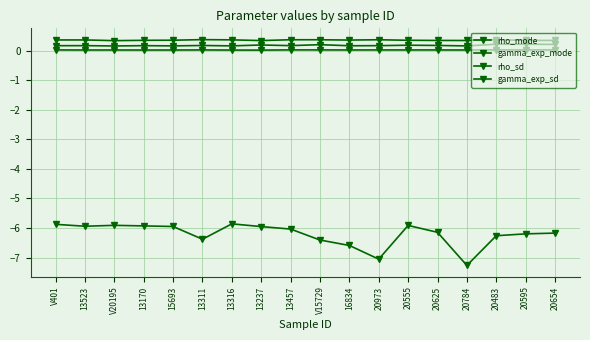

How many lines are shown in the chart?

4